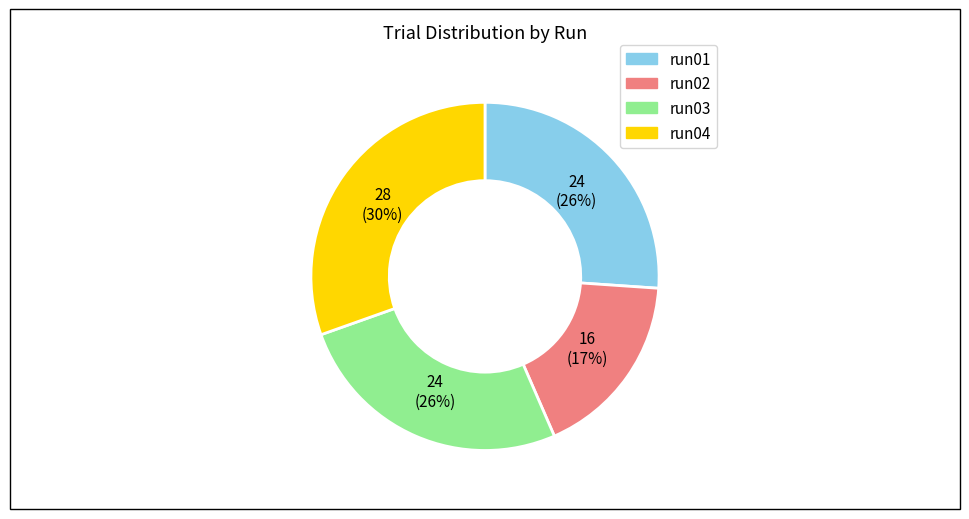

Does run03 account for over 50% of the chart?

No